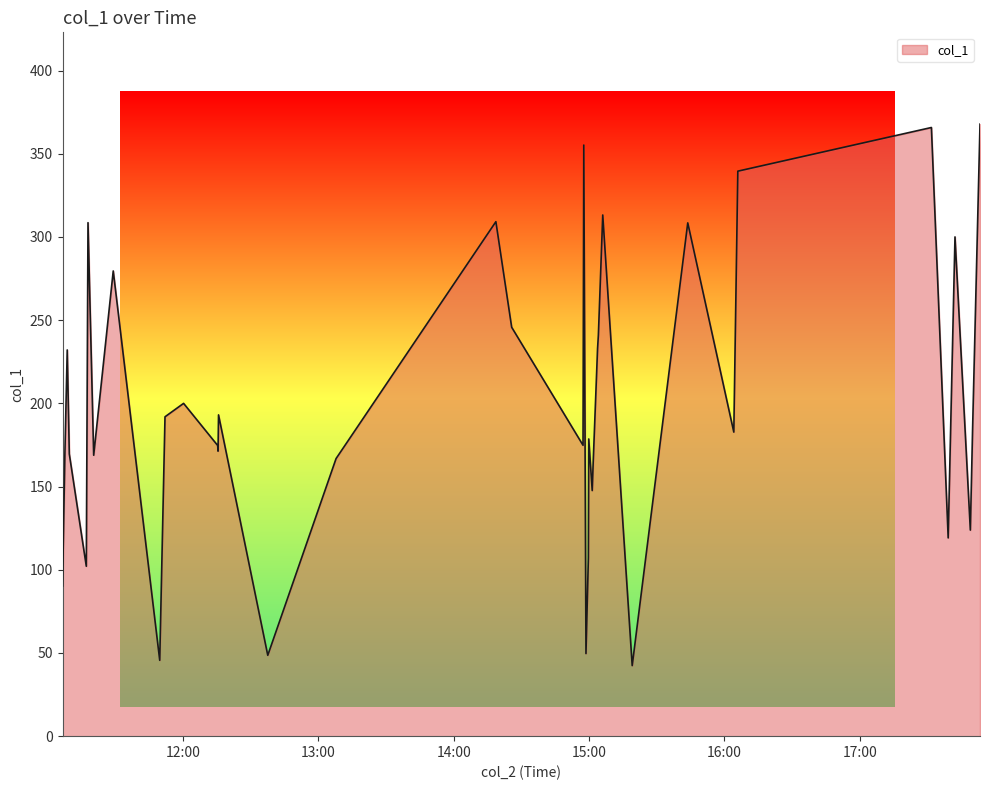

What is the difference between the maximum and minimum values?

325.4